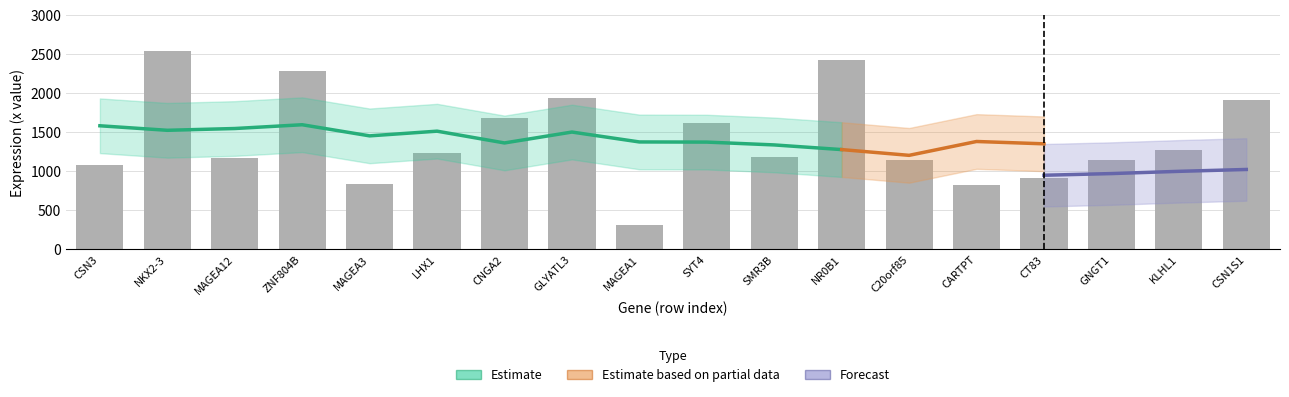

The chart shows a value of 3718 at NR0B1. True or false?

False